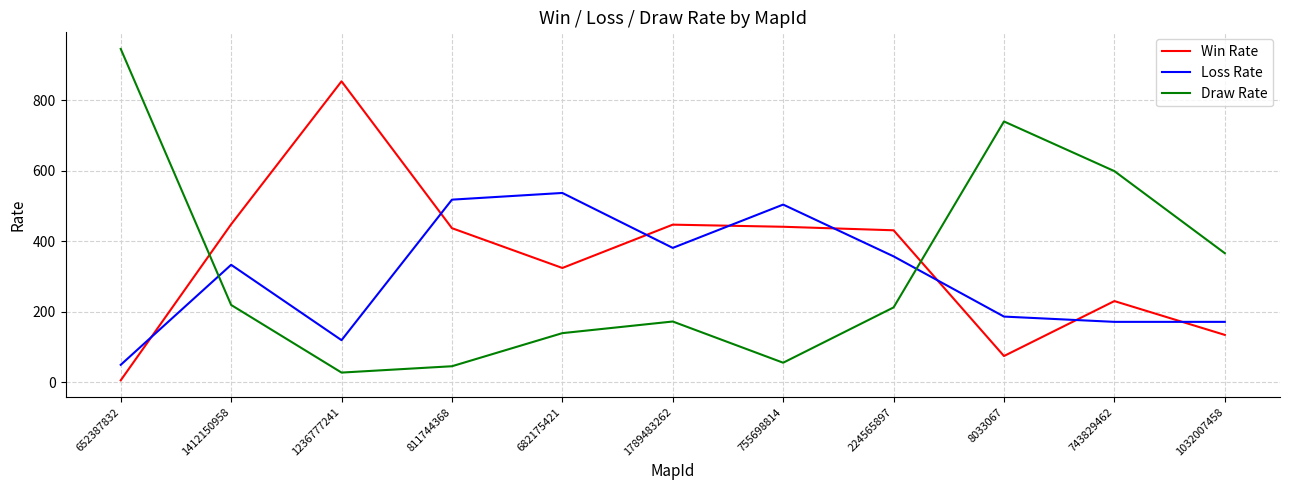

The Draw Rate series shows 55 at 755698814. True or false?

True